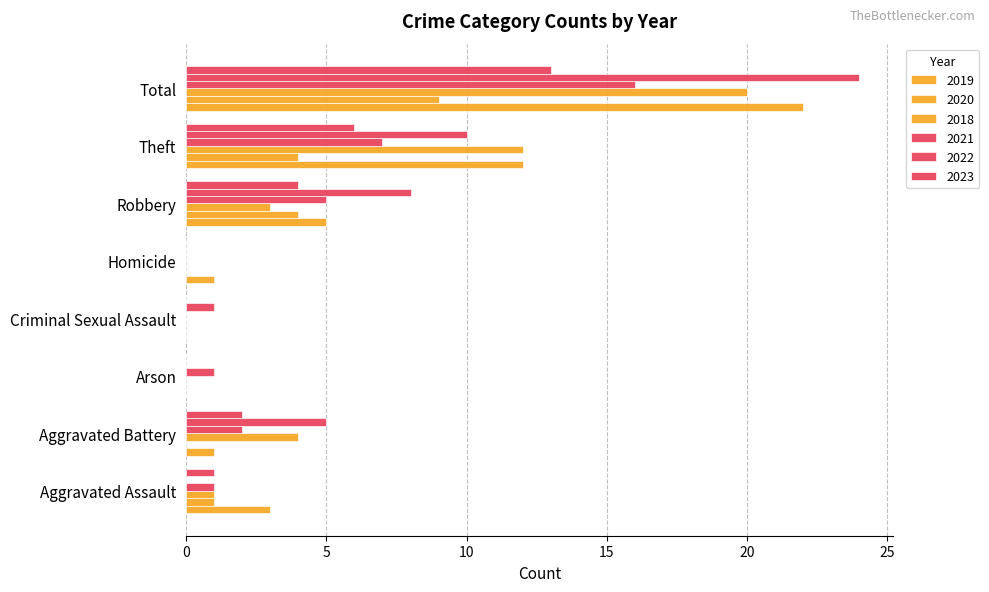

Are the bars horizontal?

Yes